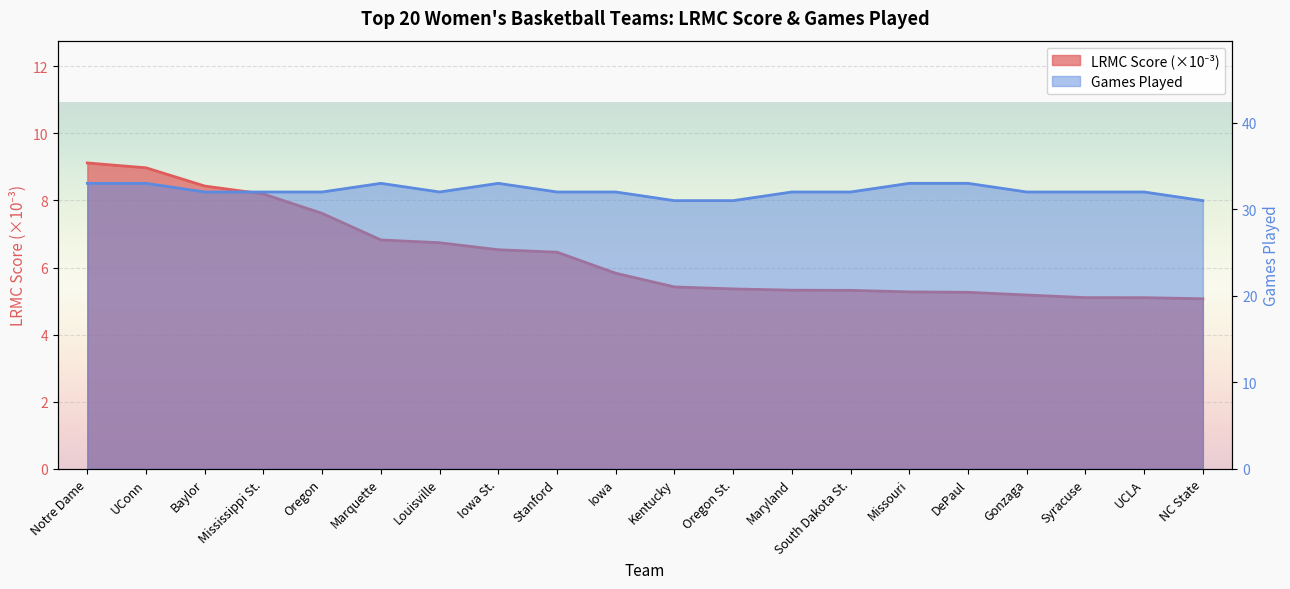

True or false: LRMC has more than 2 interior local peaks.

False